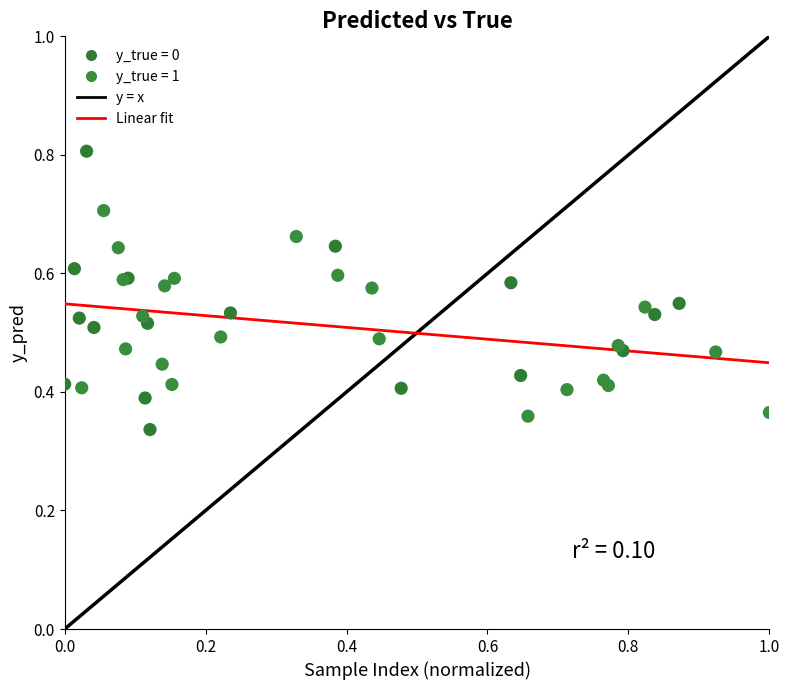

Which series has the widest spread of Y values?

y_true = 0